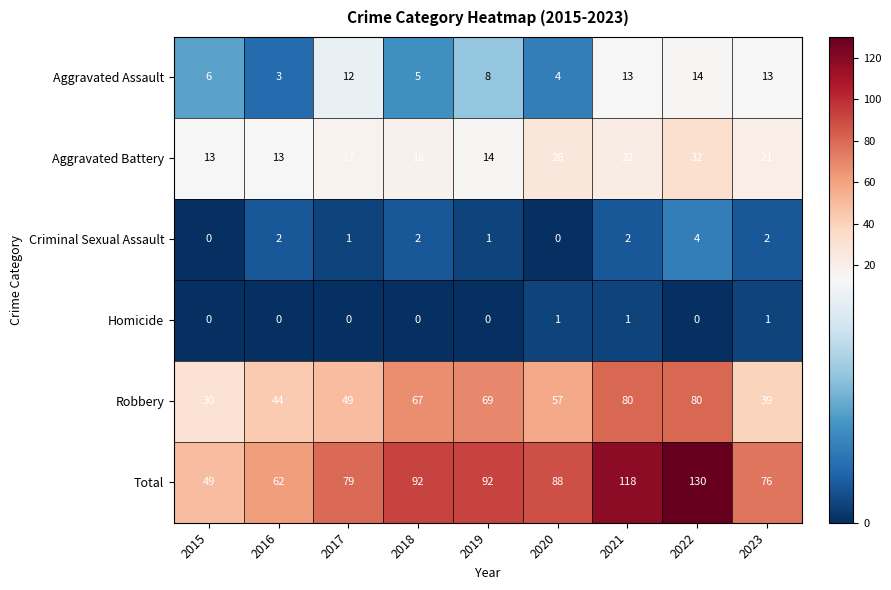

What is the difference between the maximum and minimum values in the Criminal Sexual Assault series?

4